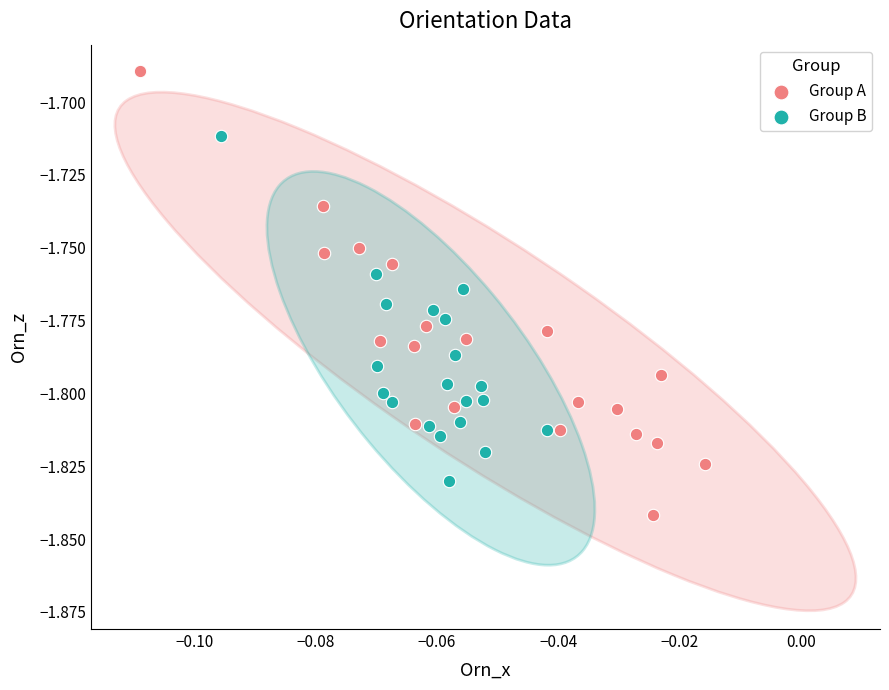

Which series contains the highest Y value?

Group A